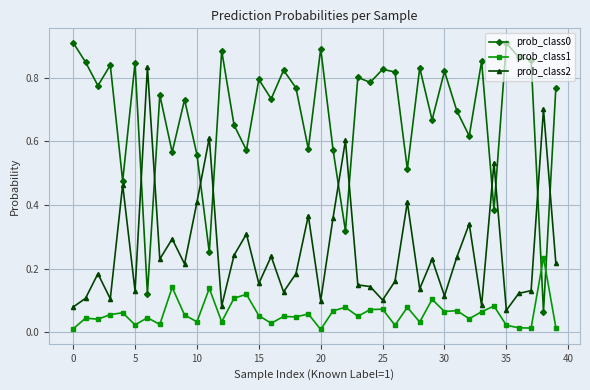

How many times do prob_class1 and prob_class0 cross each other?

2